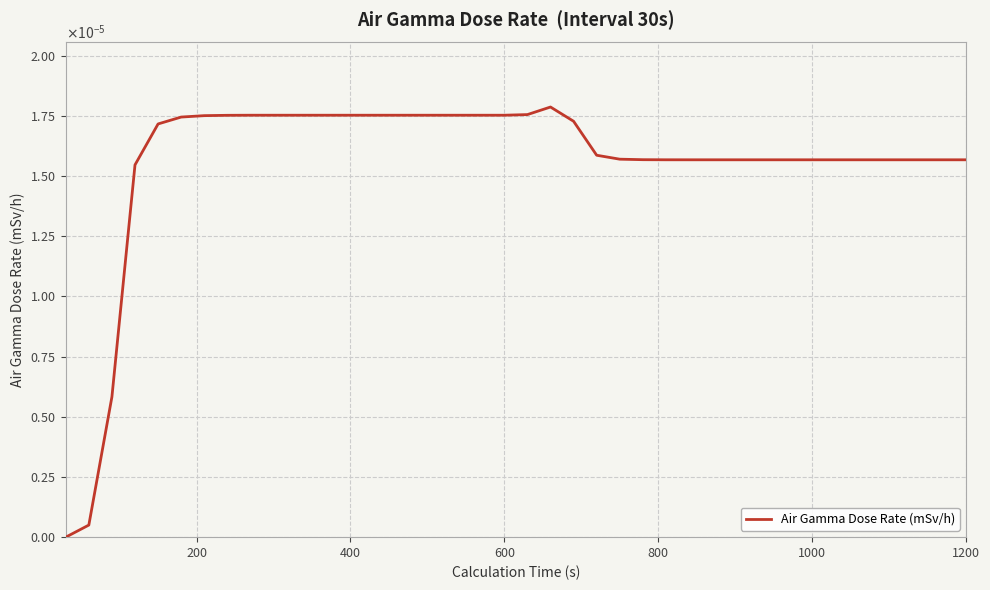

Is this an area chart (filled region under the line)?

No